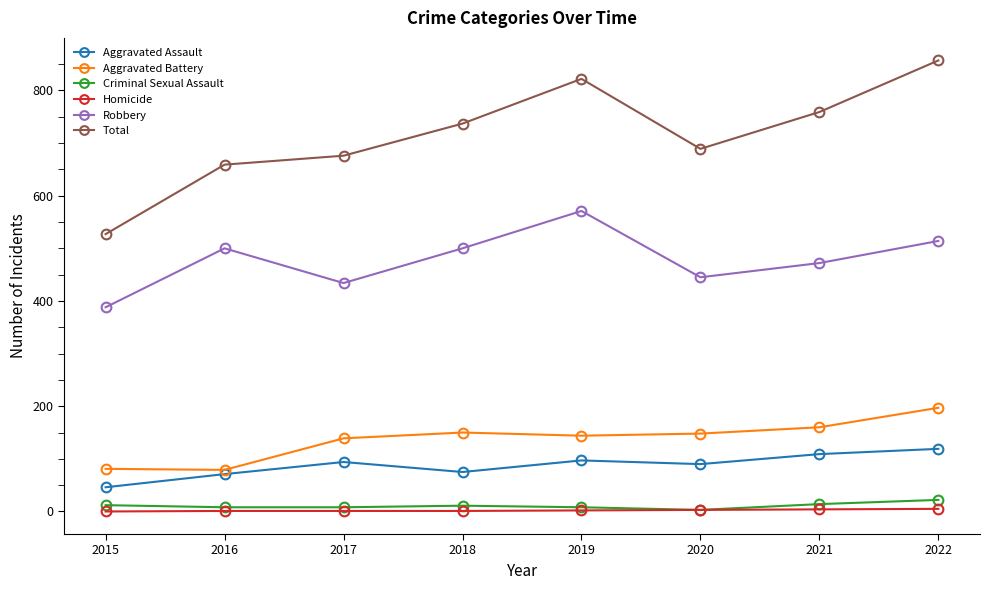

True or false: Criminal Sexual Assault has more than 0 interior local peaks.

True